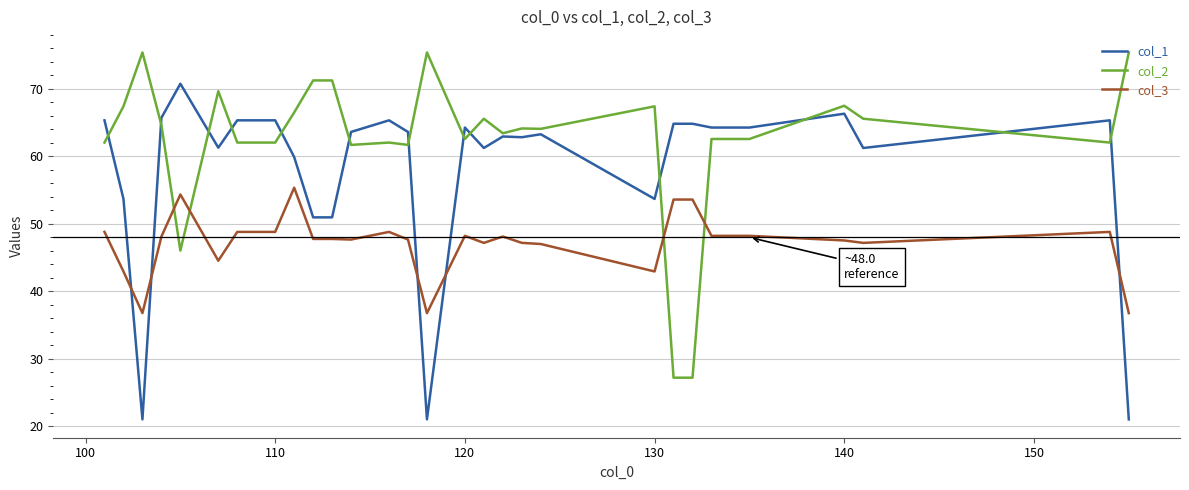

What is the average value of the col_3 series?

47.3